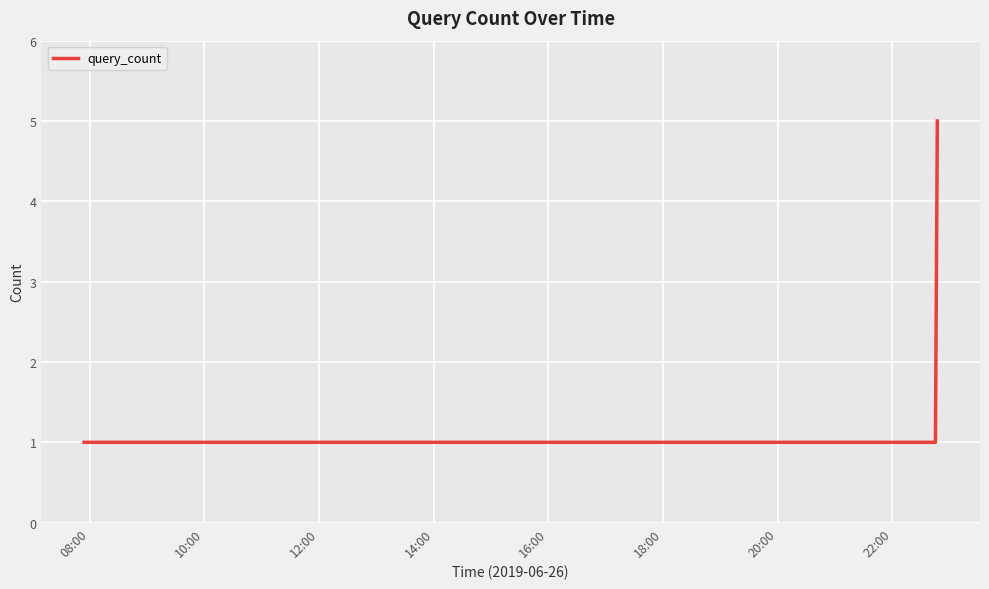

What is the maximum value shown in the chart?

5